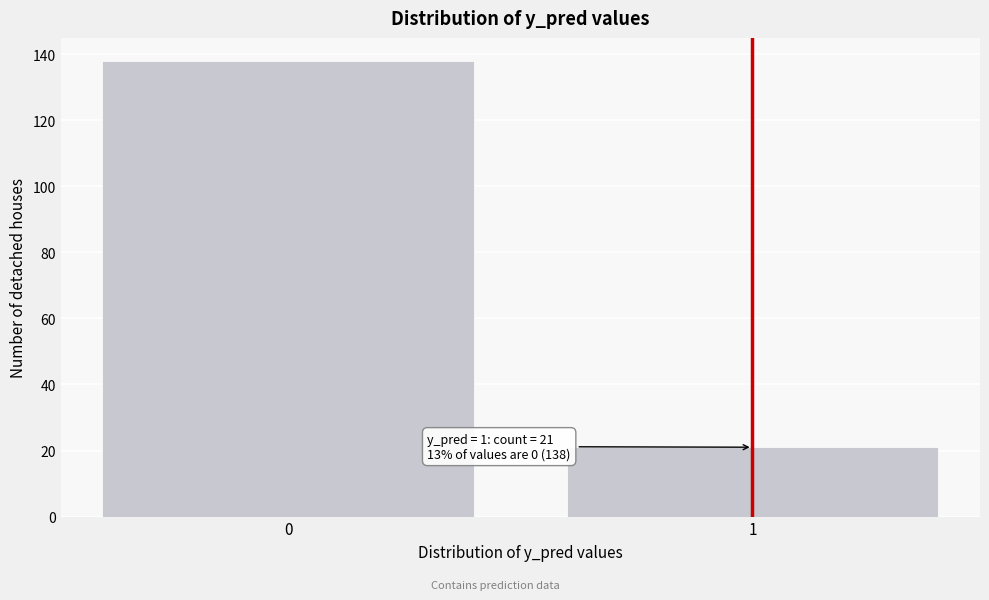

Reading right to left, list all the values displayed in this chart.

21	138